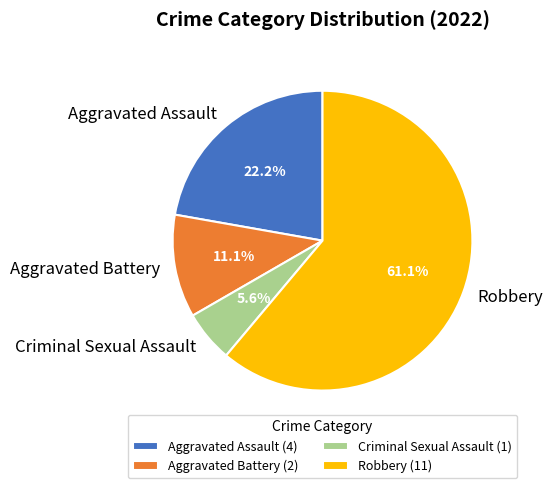

To the nearest percent, what percentage of the pie is Criminal Sexual Assault?

6%